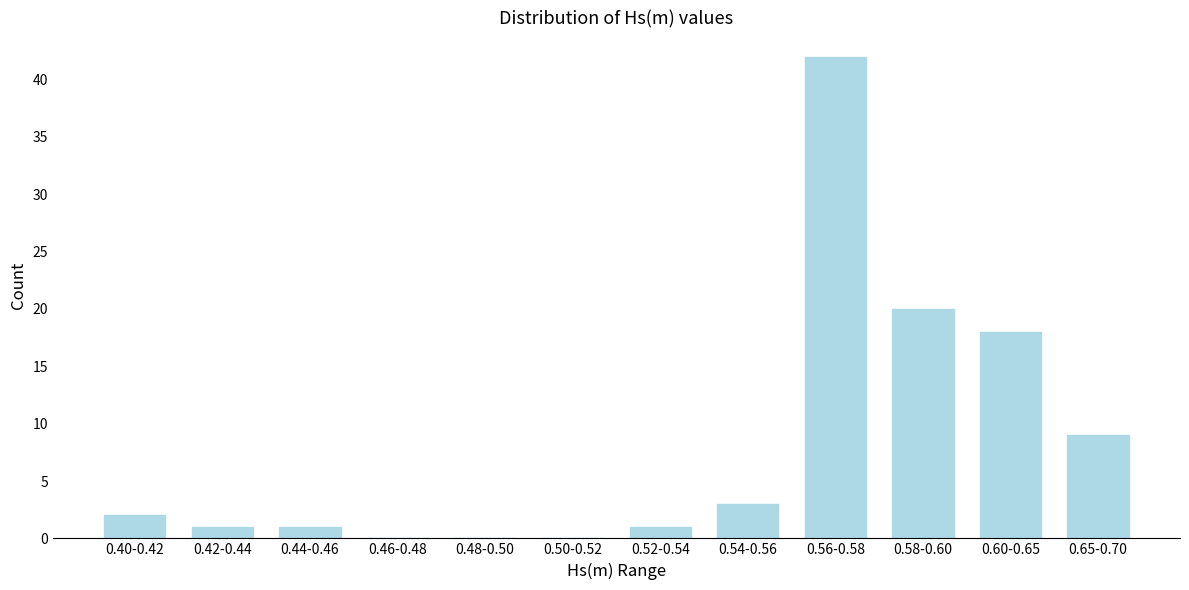

Reading left to right, list all the values displayed in this chart.

0.40-0.42=2	0.42-0.44=1	0.44-0.46=1	0.46-0.48=0	0.48-0.50=0	0.50-0.52=0	0.52-0.54=1	0.54-0.56=3	0.56-0.58=42	0.58-0.60=20	0.60-0.65=18	0.65-0.70=9